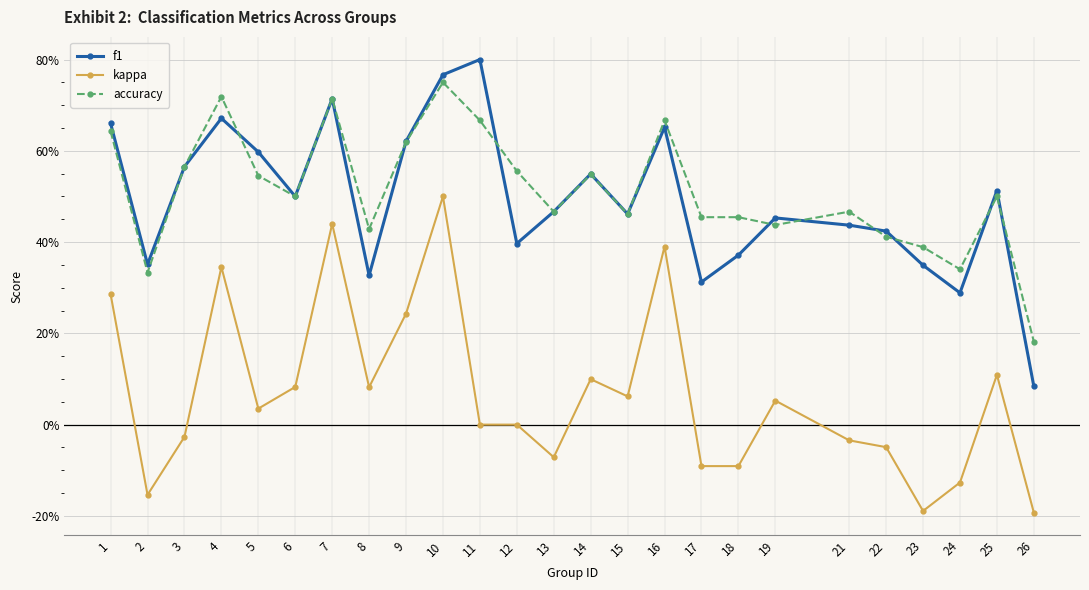

What are all the series names shown in the legend?

f1, kappa, accuracy